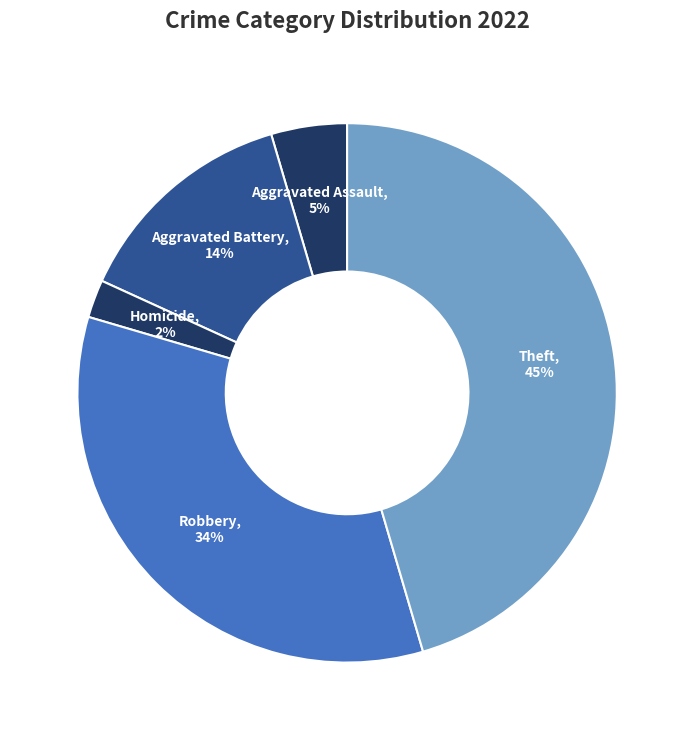

Is there a majority slice in this chart?

No